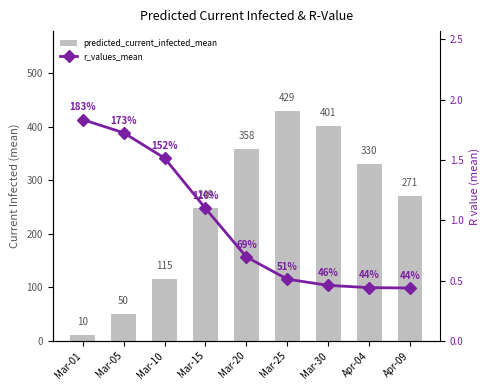

What is the difference between the r_values_mean values at Mar-15 and Mar-01?

0.7